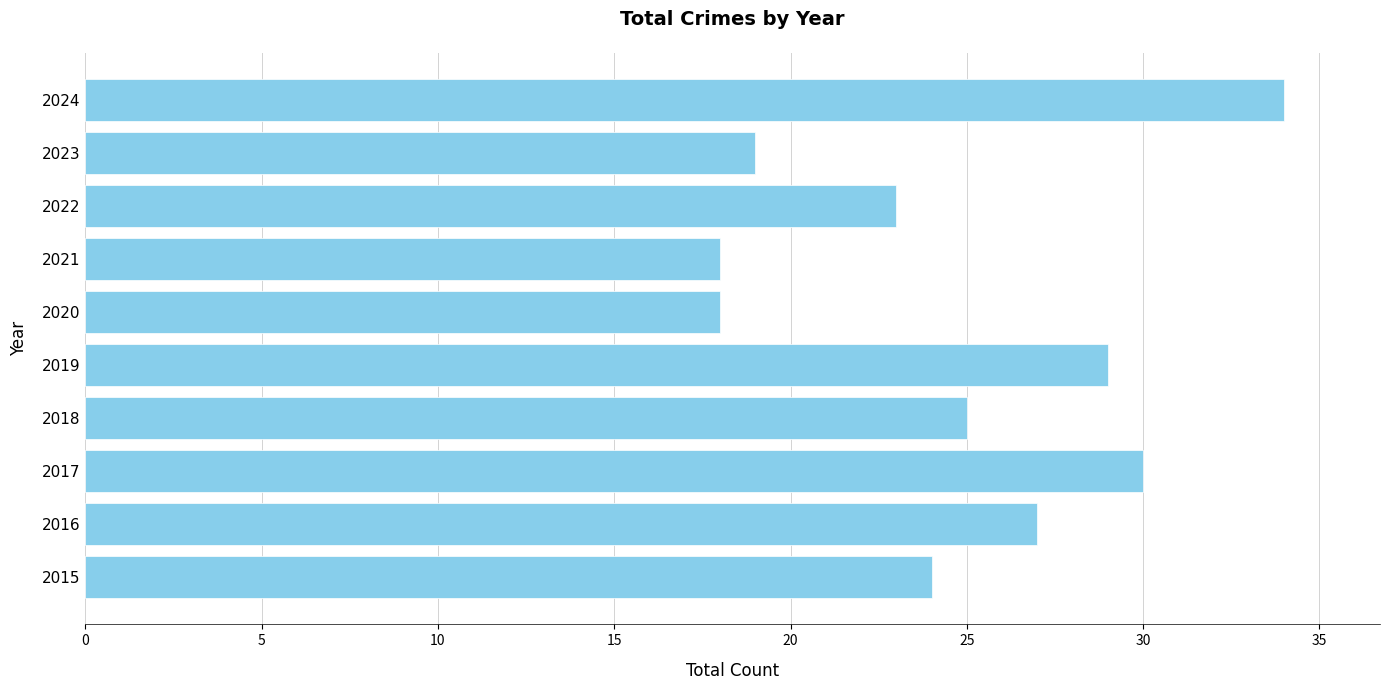

Reading top to bottom, extract all data points from this chart.

34	19	23	18	18	29	25	30	27	24